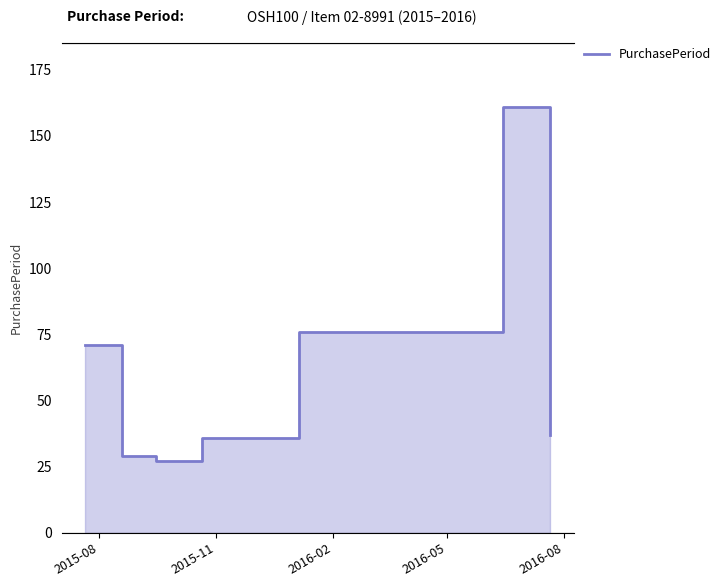

Which has a higher value, 2015-08 or 2016-08?

2016-08